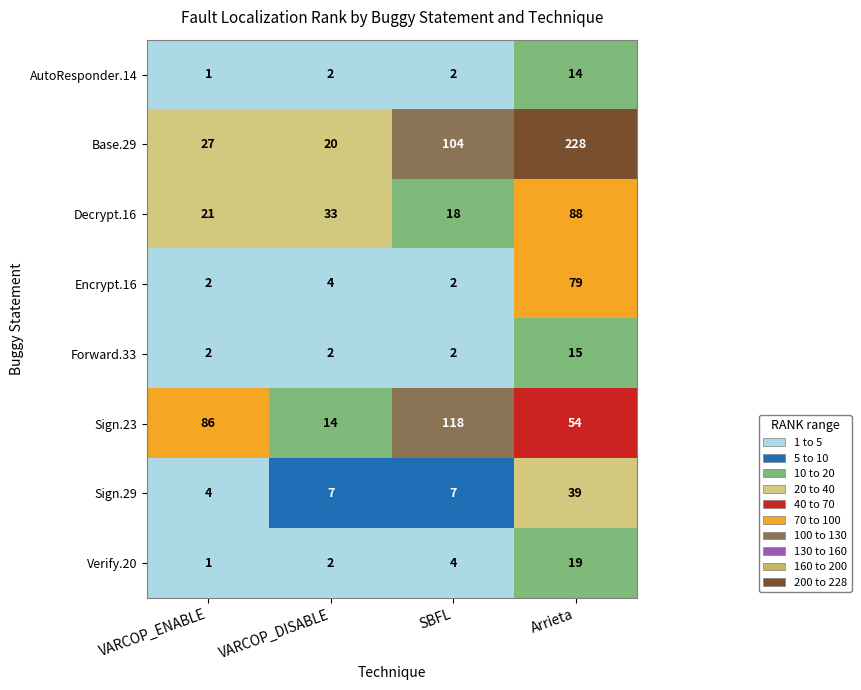

What is the difference between the highest and lowest values at SBFL?

116